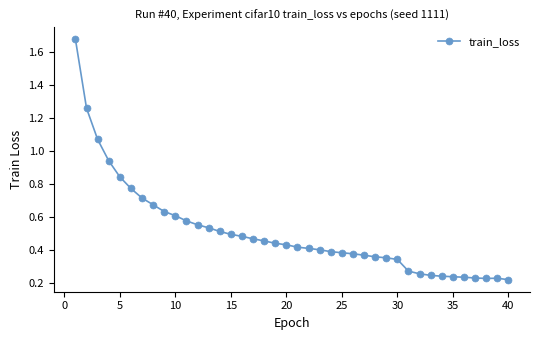

True or false: there are more than 0 points higher than both neighbors.

True